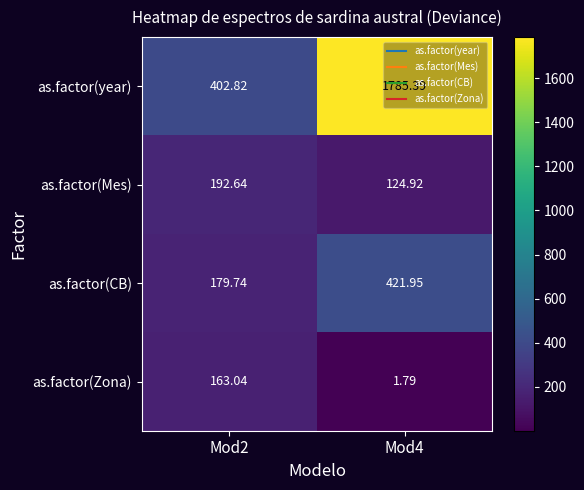

Which series changed the most between Mod2 and Mod4?

as.factor(year)